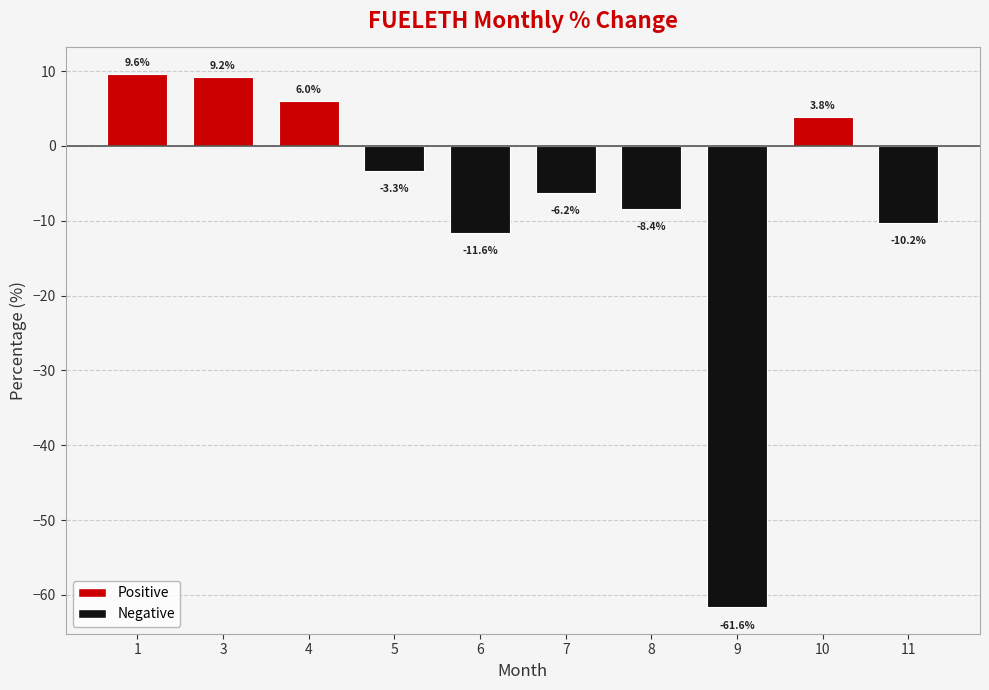

What is the value of the 2nd bar from the left?

9.2